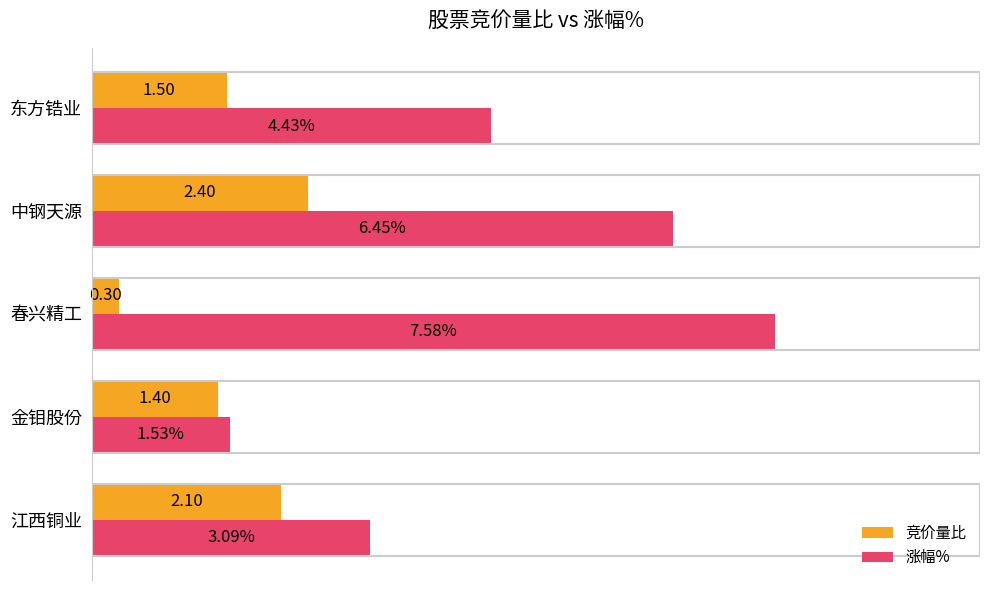

List the labels in order of 涨幅% value, smallest first.

金钼股份, 江西铜业, 东方锆业, 中钢天源, 春兴精工